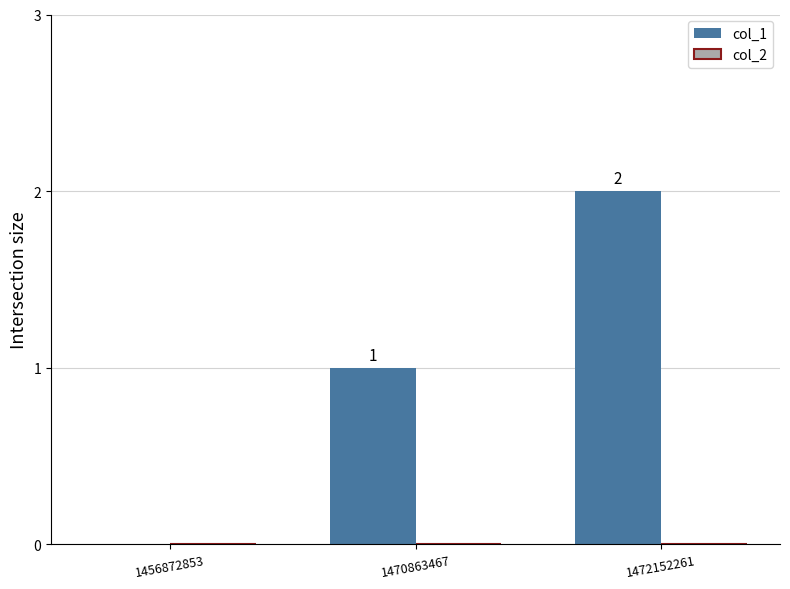

Where is the data nearest to the value 1?

1470863467